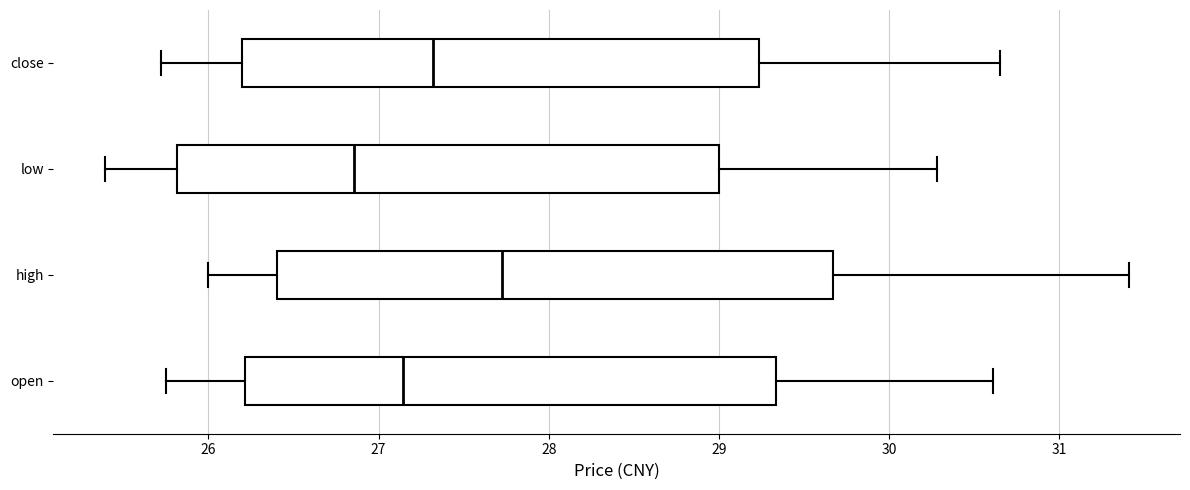

Reading bottom to top, read every box against the x-axis: the position of its median line, the range the box covers, and the ends of its whiskers. The values are not printed on the chart, so give them approximately, as read against the axis.

open: median 27.1, box 26.2 to 29.3, whiskers 25.8 to 30.6
high: median 27.7, box 26.4 to 29.7, whiskers 26.0 to 31.4
low: median 26.9, box 25.8 to 29.0, whiskers 25.4 to 30.3
close: median 27.3, box 26.2 to 29.2, whiskers 25.7 to 30.7